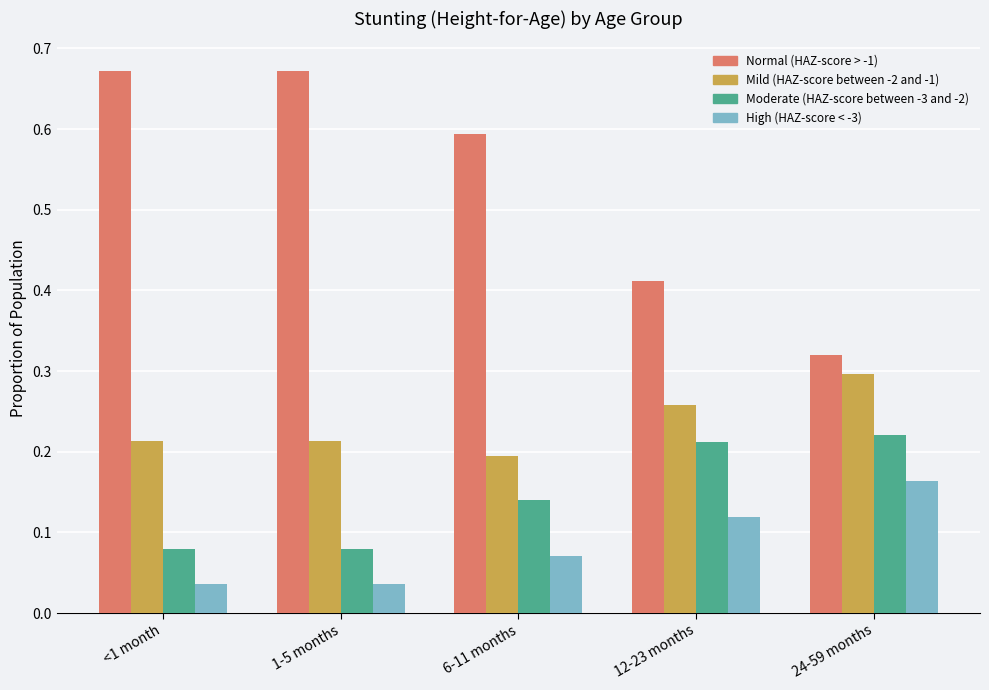

What position from the left is <1 month?

1